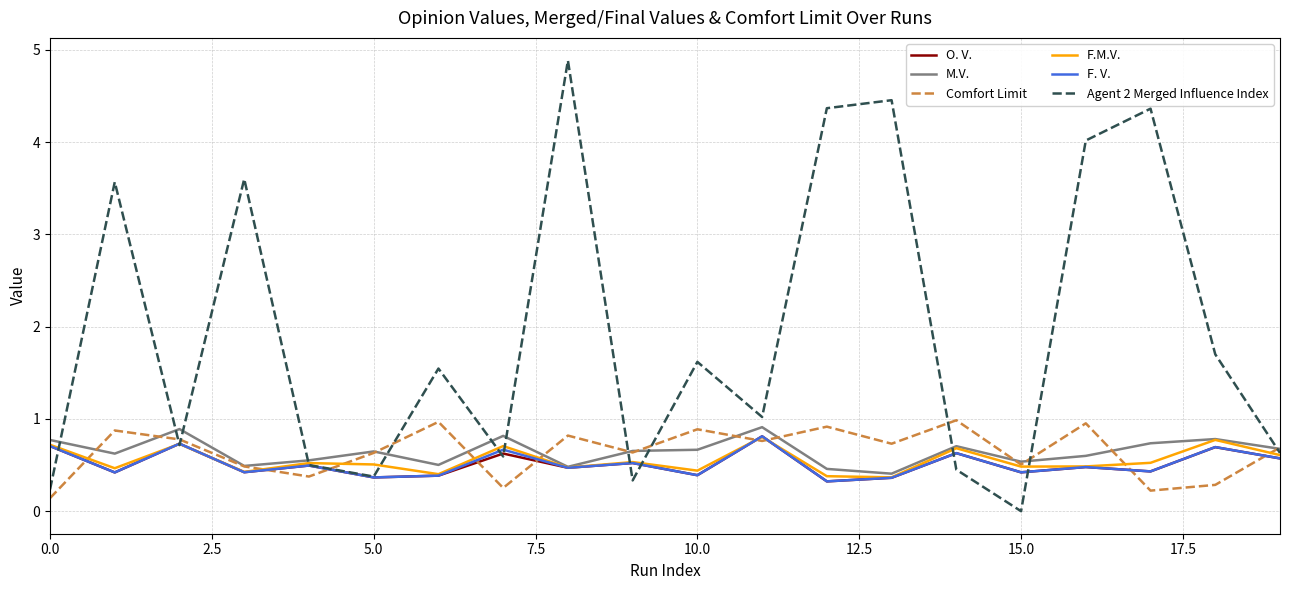

How many M.V. values are between 0 and 1?

20